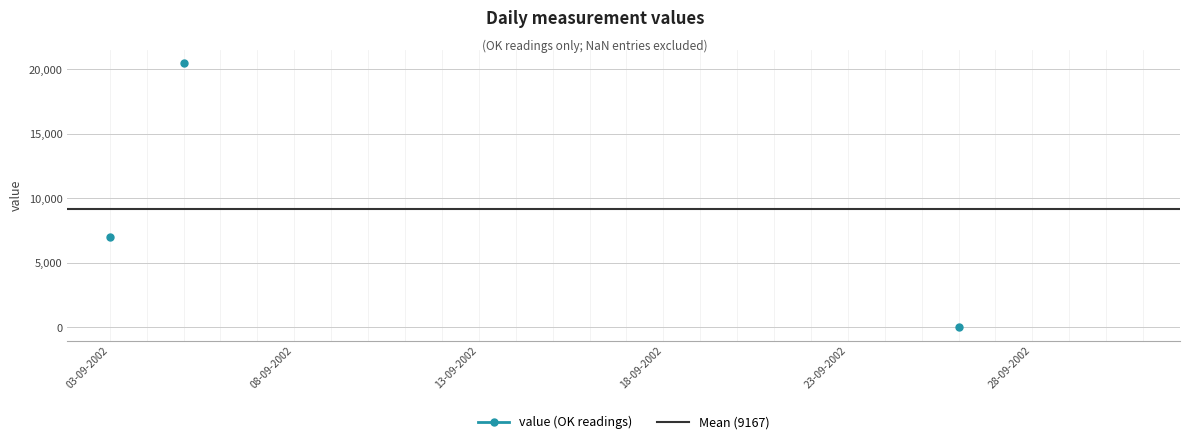

How many positive values are there?

2